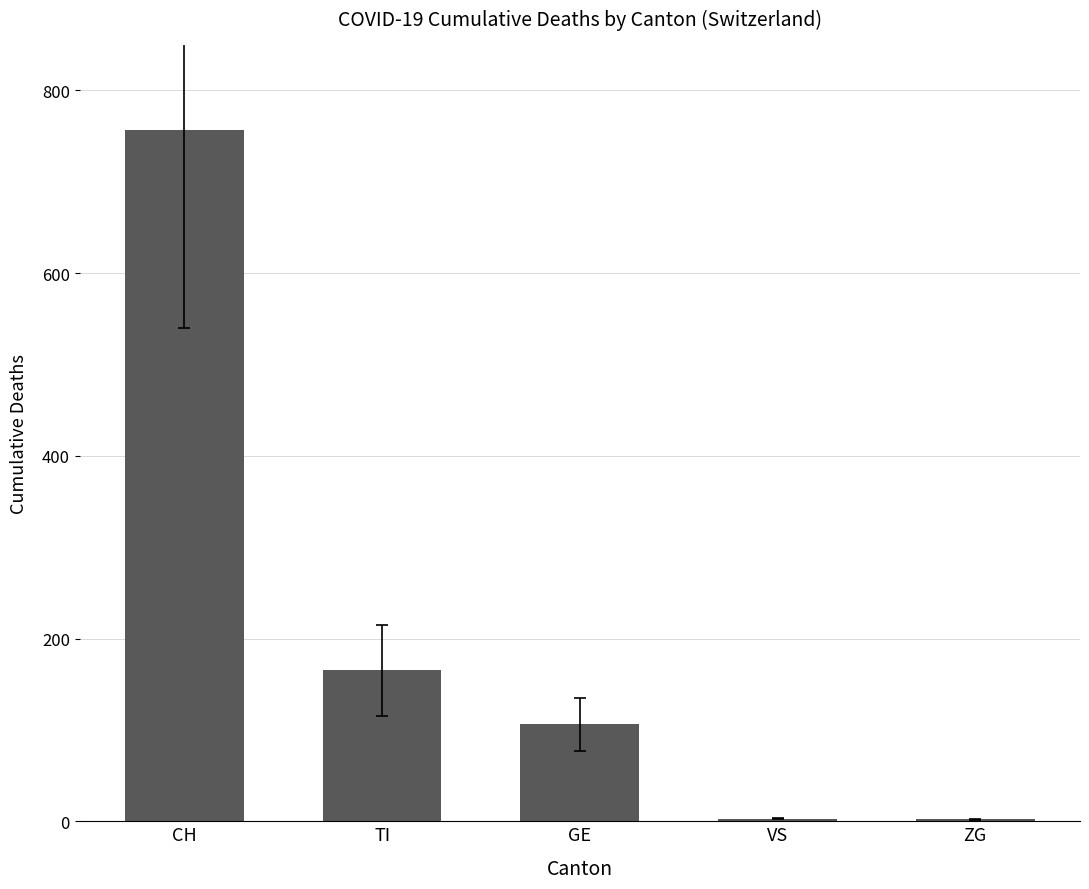

Read the value at TI.

165